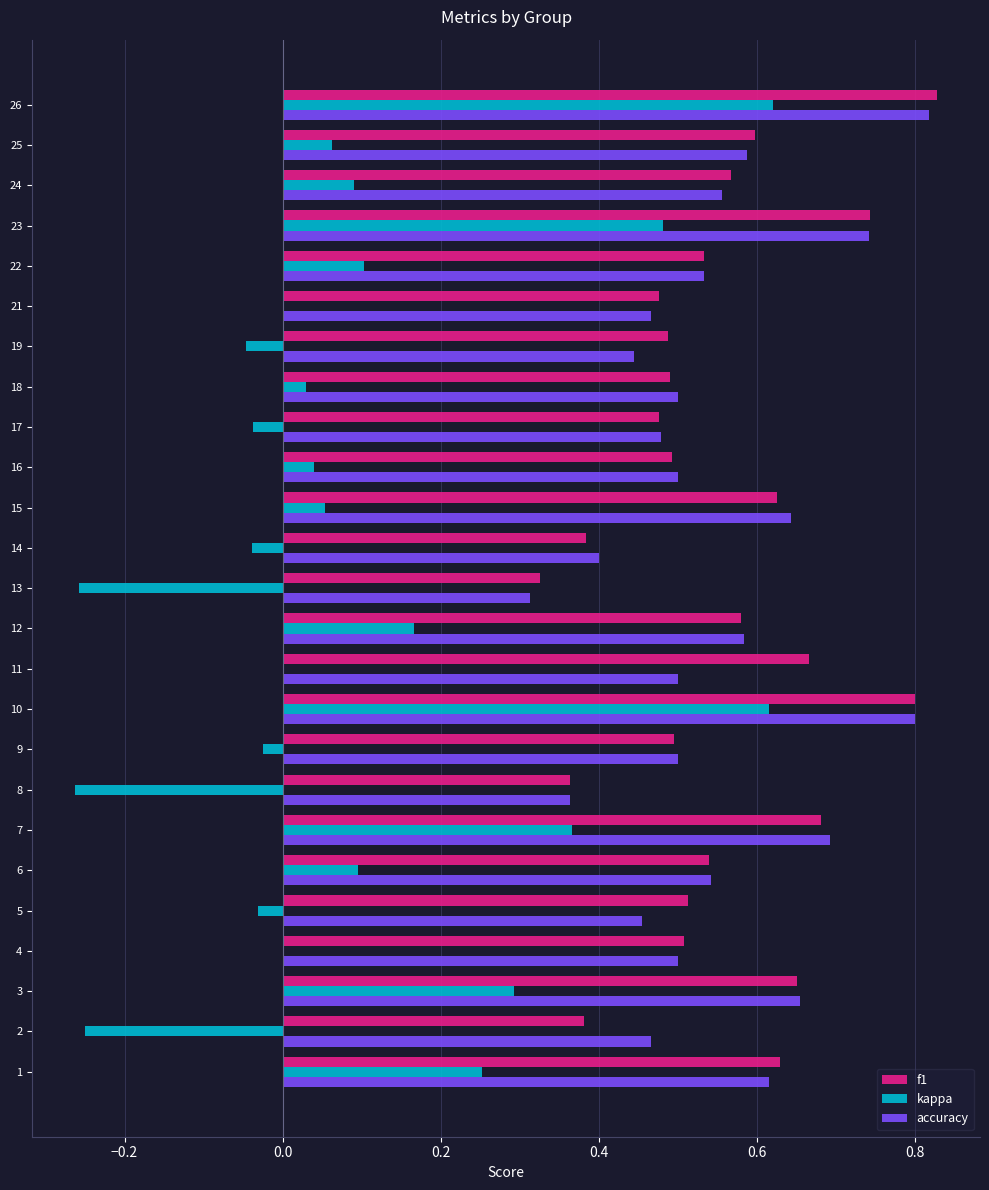

What is the sum of all accuracy values?

13.7